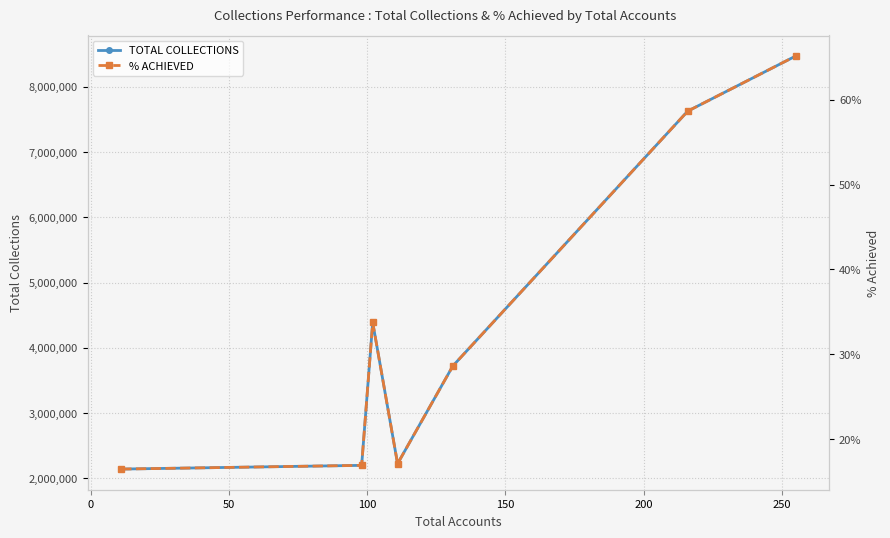

What is the smallest value displayed?

0.2